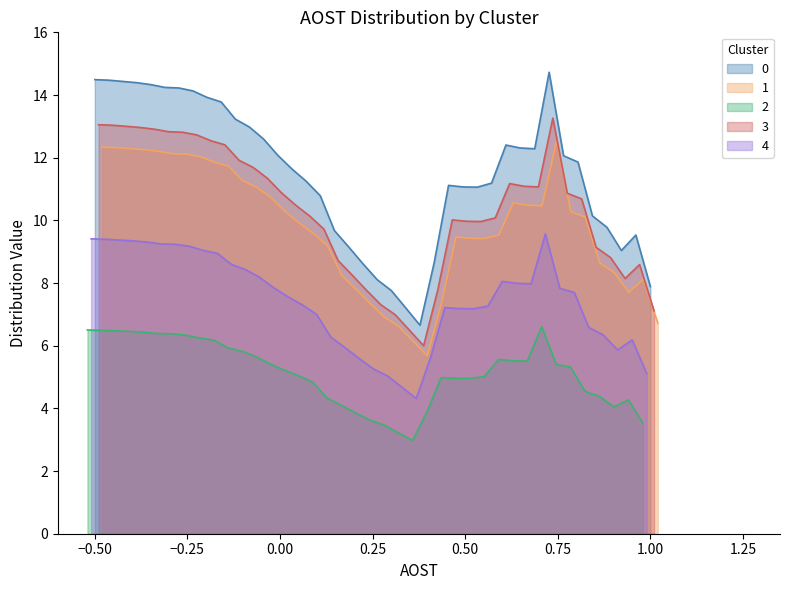

What is the value of the 35th point from the left?

11.9